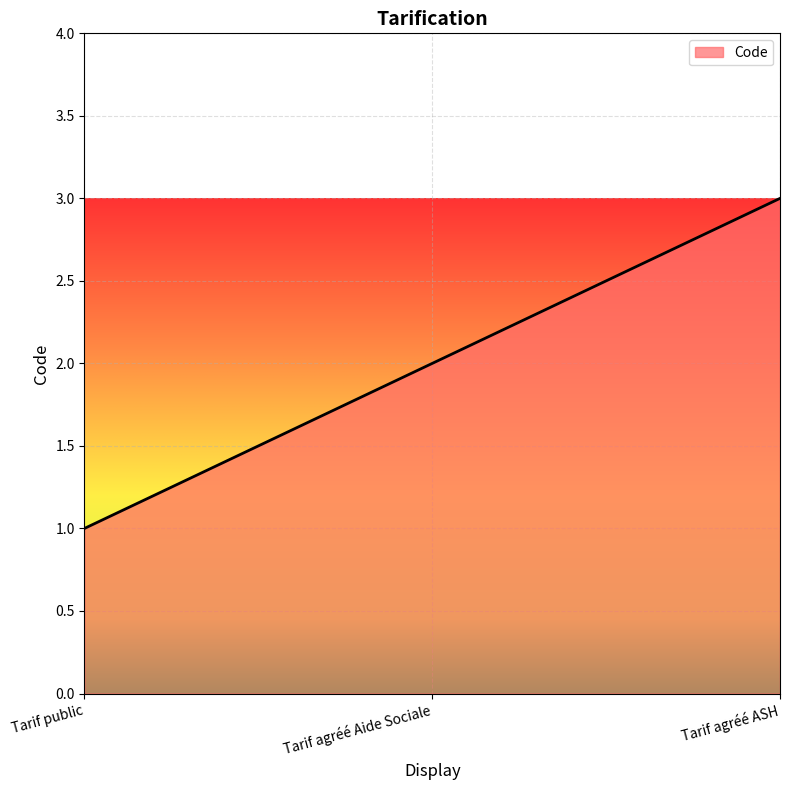

The value at Tarif public is 2. True or false?

False